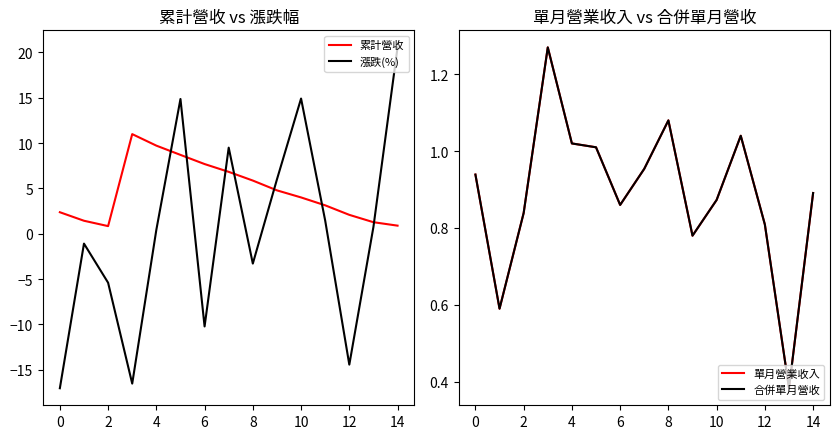

How many times do 累計營收 and 漲跌(%) cross each other?

7